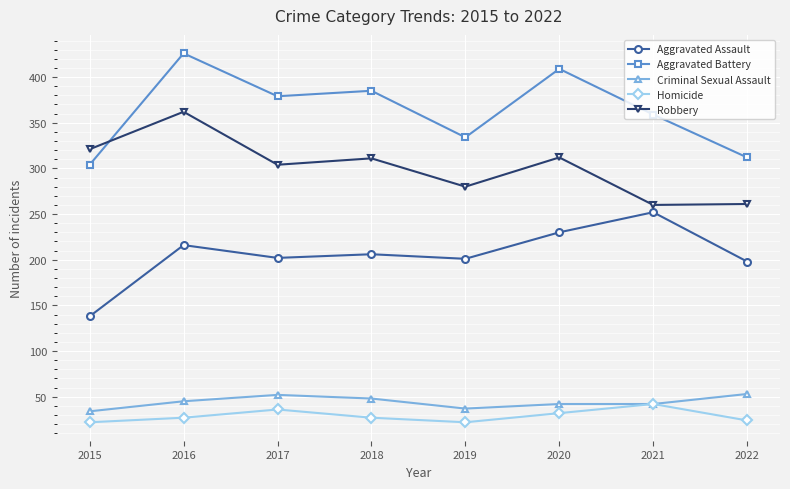

What is the difference between the highest and lowest values at 2017?

343